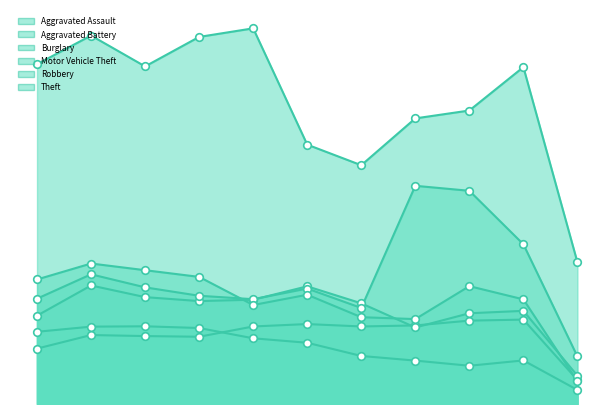

What are all the series names shown in the legend?

Aggravated Assault, Aggravated Battery, Burglary, Motor Vehicle Theft, Robbery, Theft